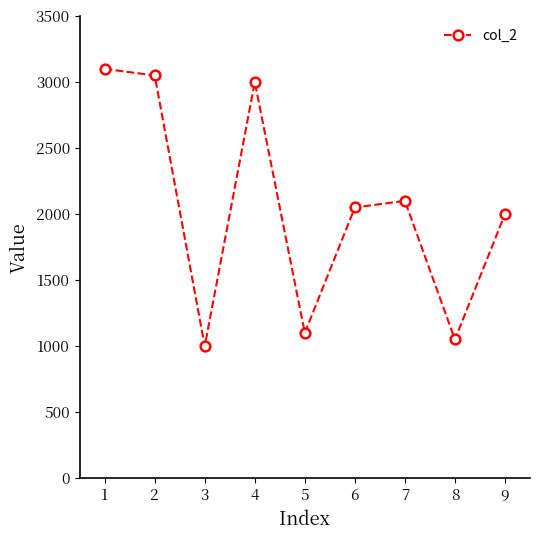

Is it true that the value at 3 is 4374?

False